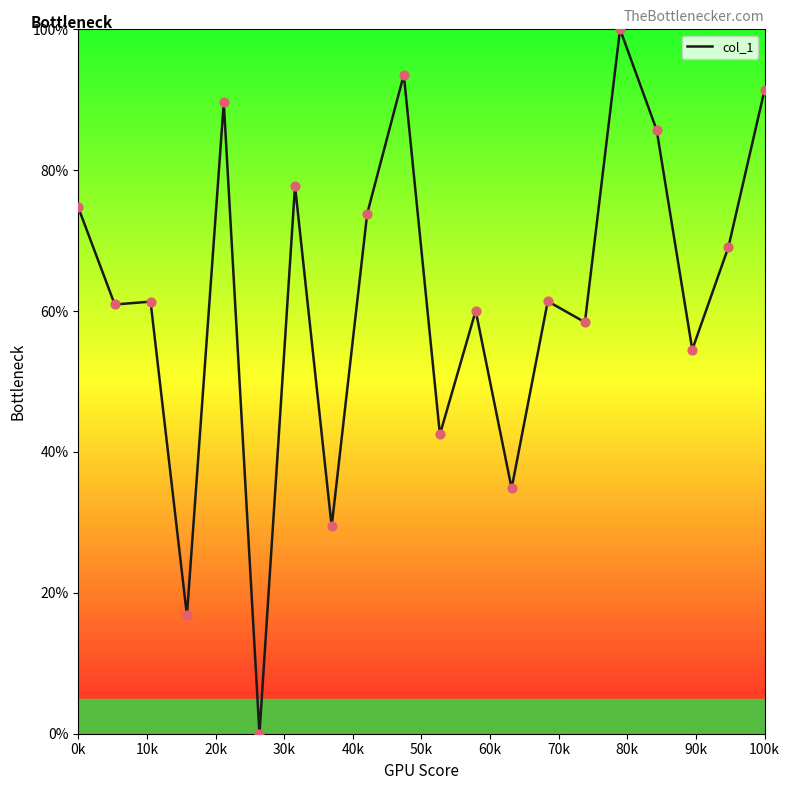

What is the difference between the maximum and minimum values?

100.0